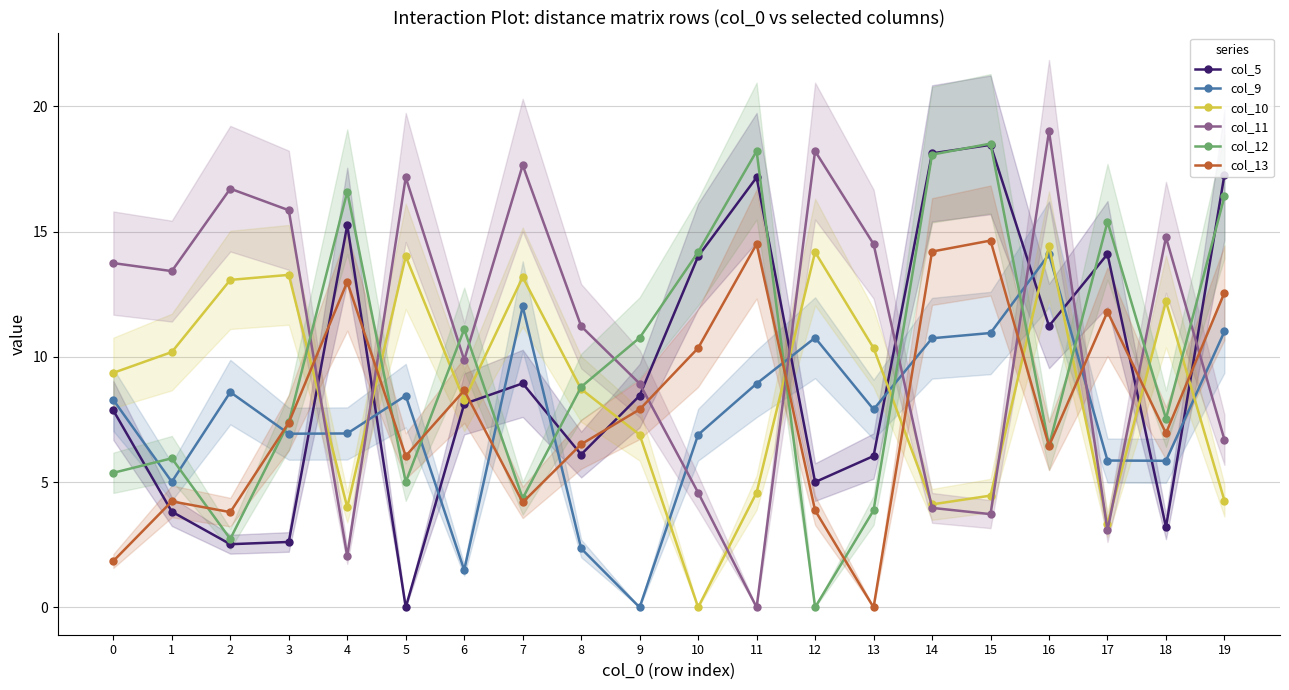

What is the value of the col_11 point at the 2nd from the left?

13.4